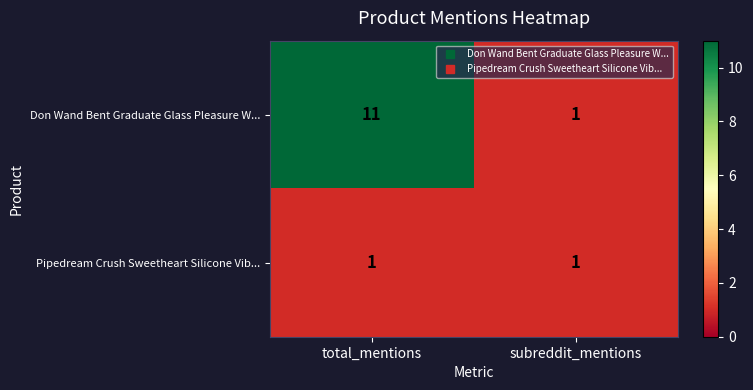

Rank the series by their average value, from lowest to highest.

Pipedream Crush Sweetheart Silicone Vib..., Don Wand Bent Graduate Glass Pleasure W...